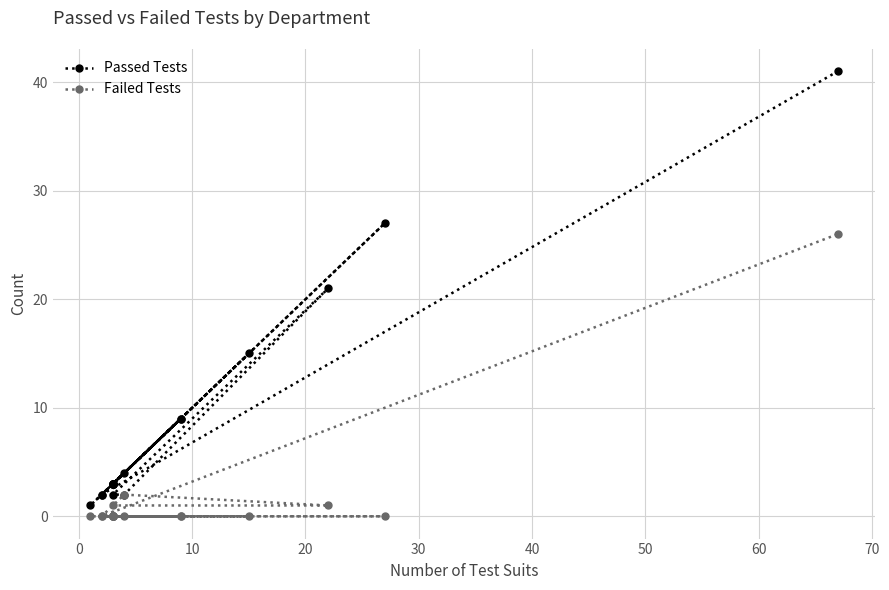

Does the chart have visible grid lines?

Yes